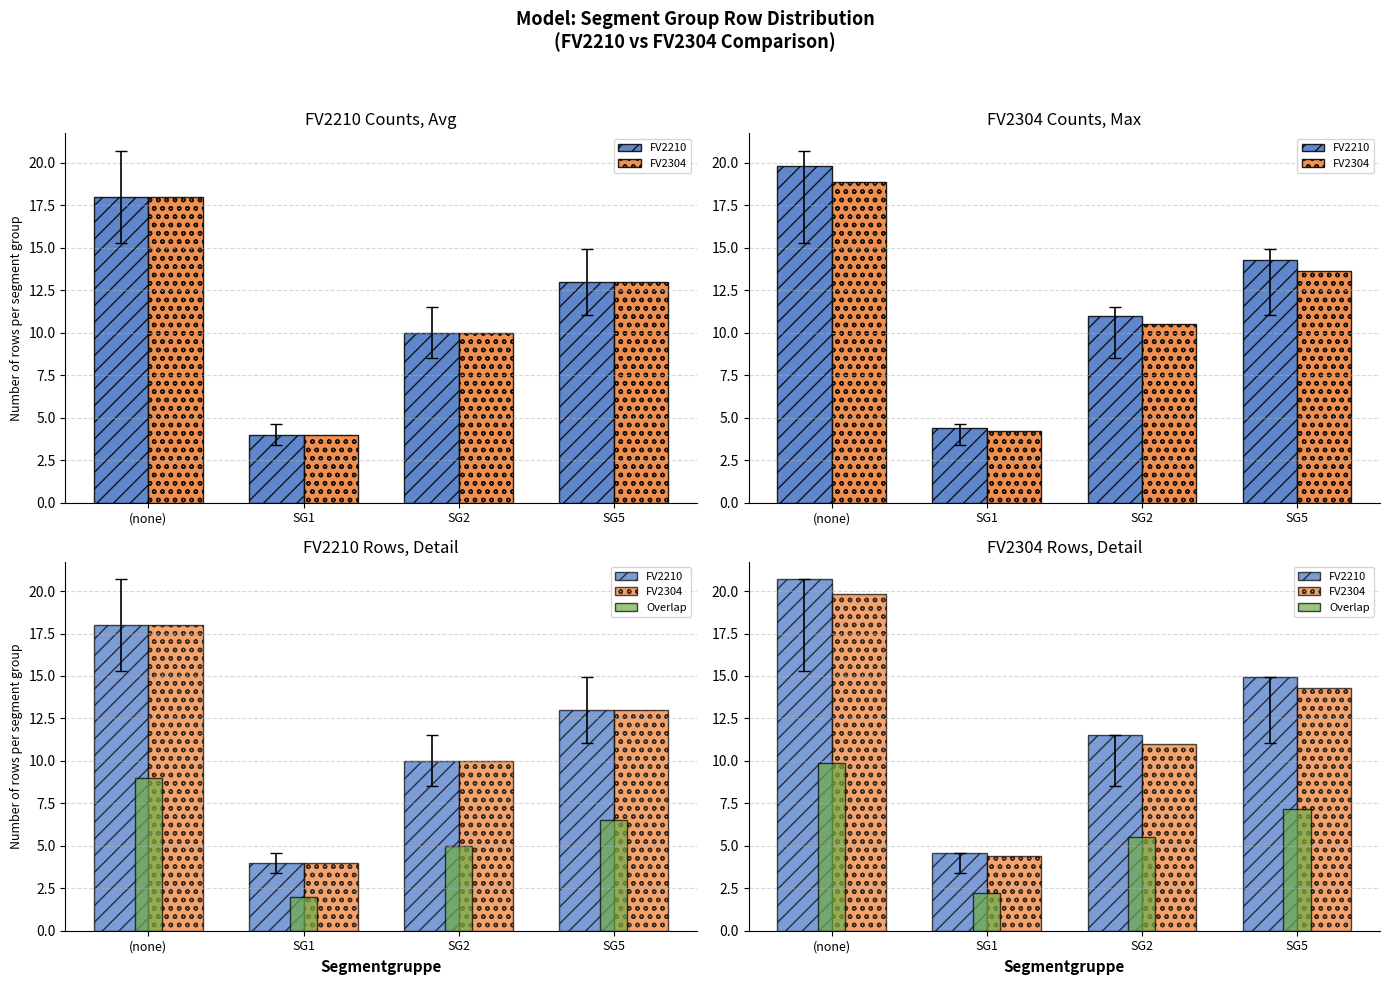

What is the difference between the highest and lowest values at SG2?

6.0